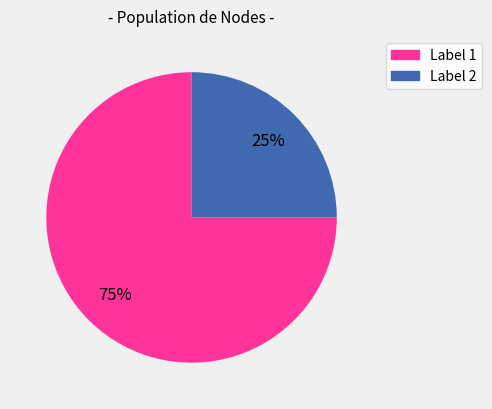

Is there any slice that represents more than half of the pie?

Yes